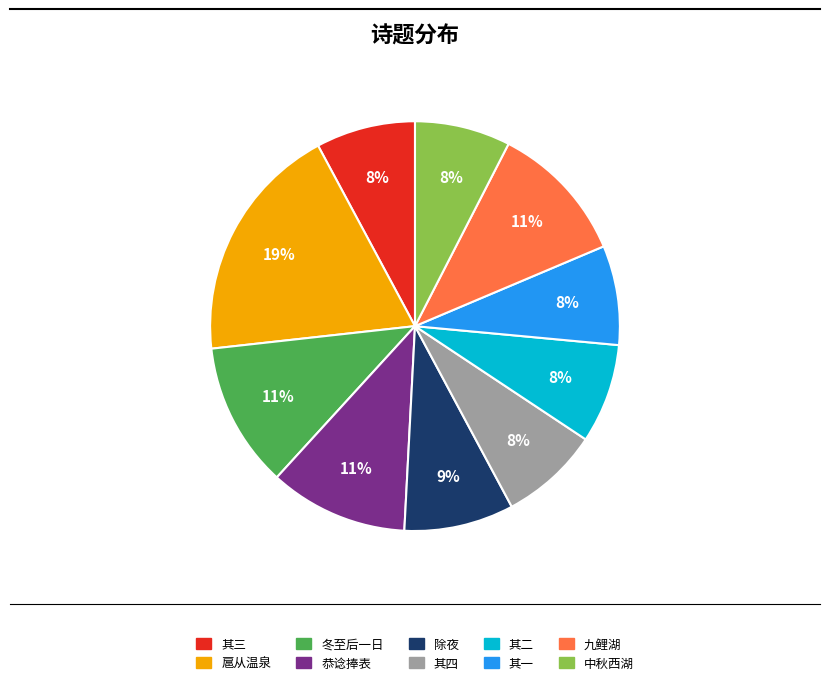

To the nearest percent, what percentage of the pie is 恭谂捧表?

11%